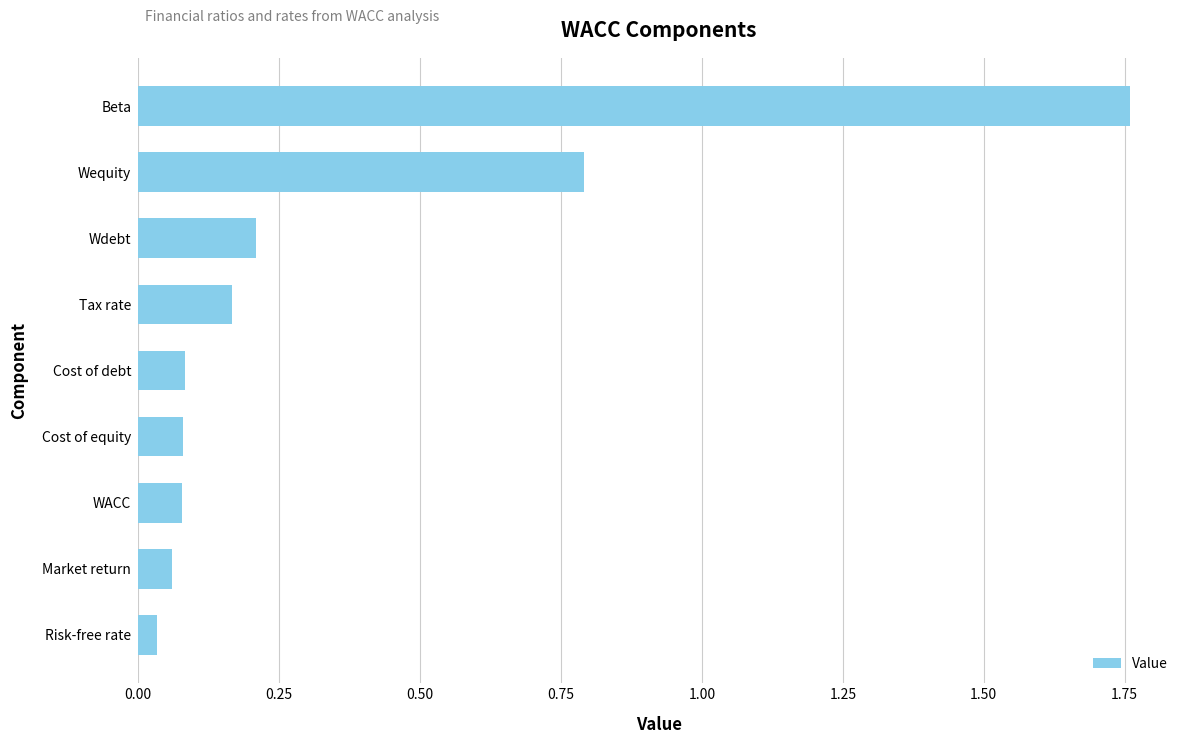

Are the bars horizontal?

Yes